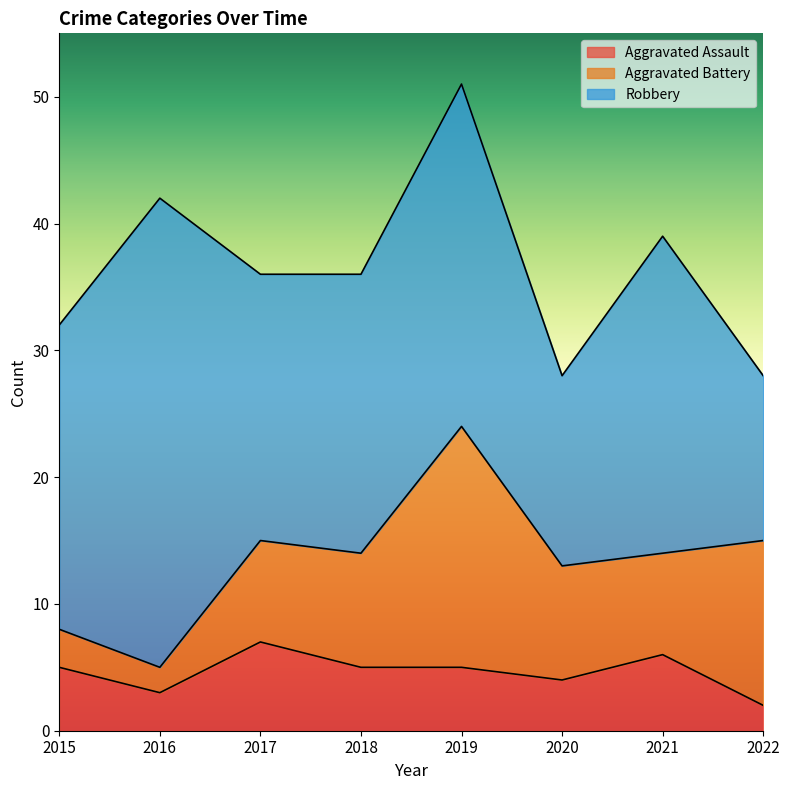

Where is Aggravated Battery nearest to the value 10?

2018